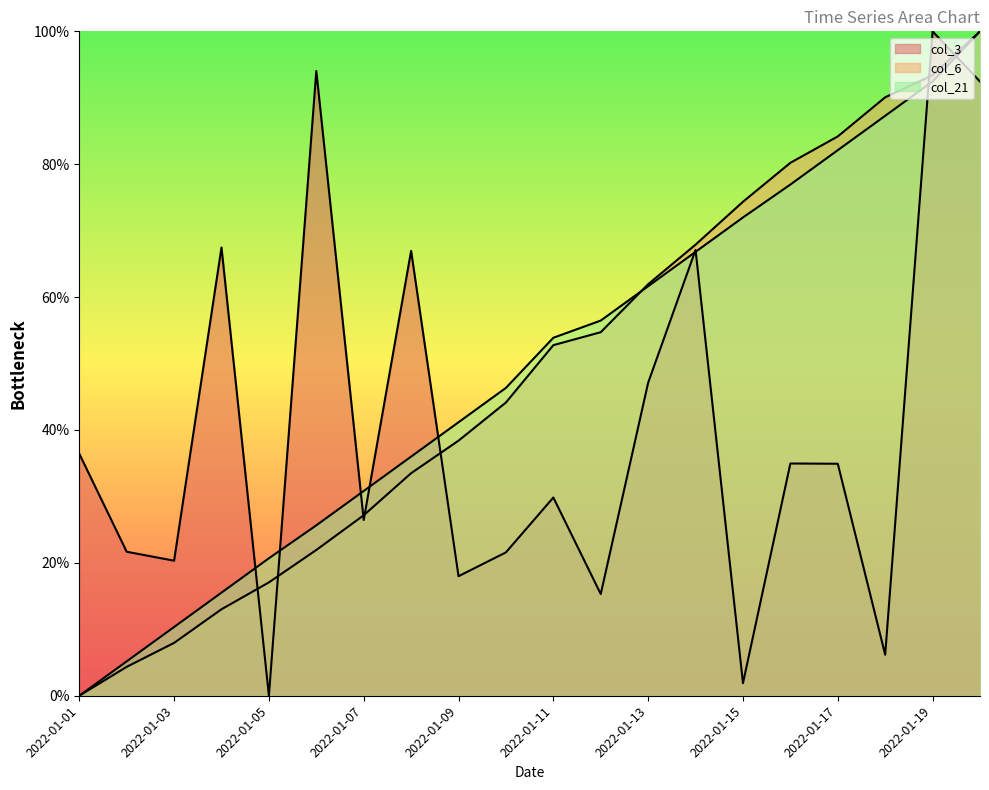

Reading left to right, transcribe all the data shown in this chart.

col_3: 36.4	21.7	20.3	67.5	0.0	94.0	26.5	67.0	18.0	21.6	29.8	15.3	47.1	67.1	1.9	35.0	34.9	6.2	100.0	92.4
col_6: 0.0	4.3	8.0	13.0	17.1	21.9	27.2	33.5	38.4	44.1	52.8	54.7	61.9	67.9	74.3	80.2	84.2	90.1	93.4	100.0
col_21: 0.0	5.2	10.3	15.5	20.7	25.6	30.8	36.0	41.2	46.3	53.9	56.5	61.6	66.8	72.0	76.9	82.1	87.3	92.5	100.0